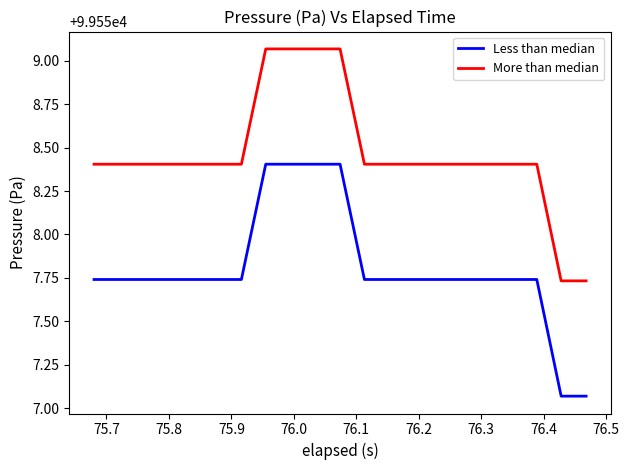

Rank the series by their maximum value, from highest to lowest.

More than median, Less than median